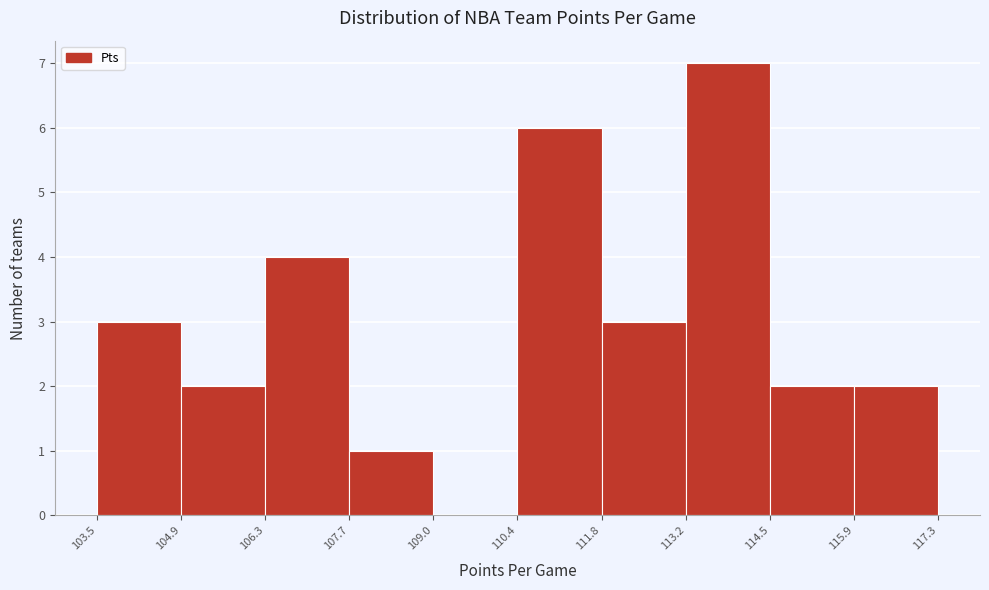

Which range on the x-axis has the tallest bar?

113.2 to 114.5